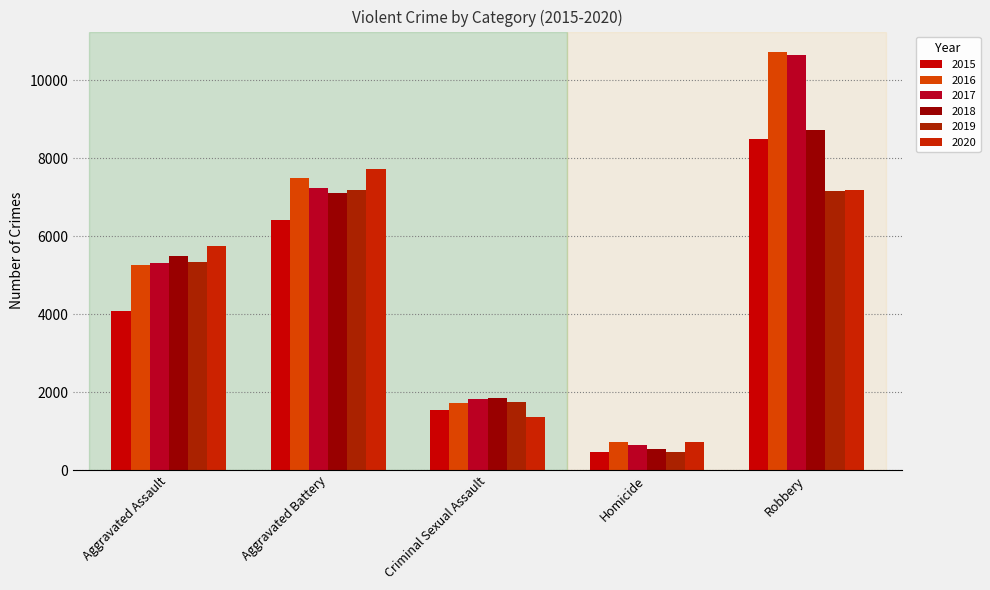

Does the chart contain any negative values?

No